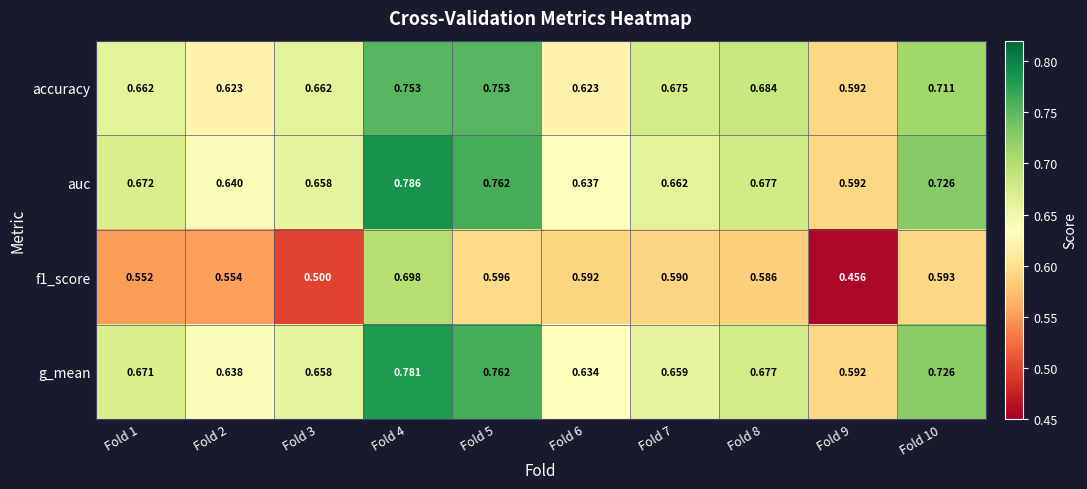

Which series has the largest total across all categories?

auc